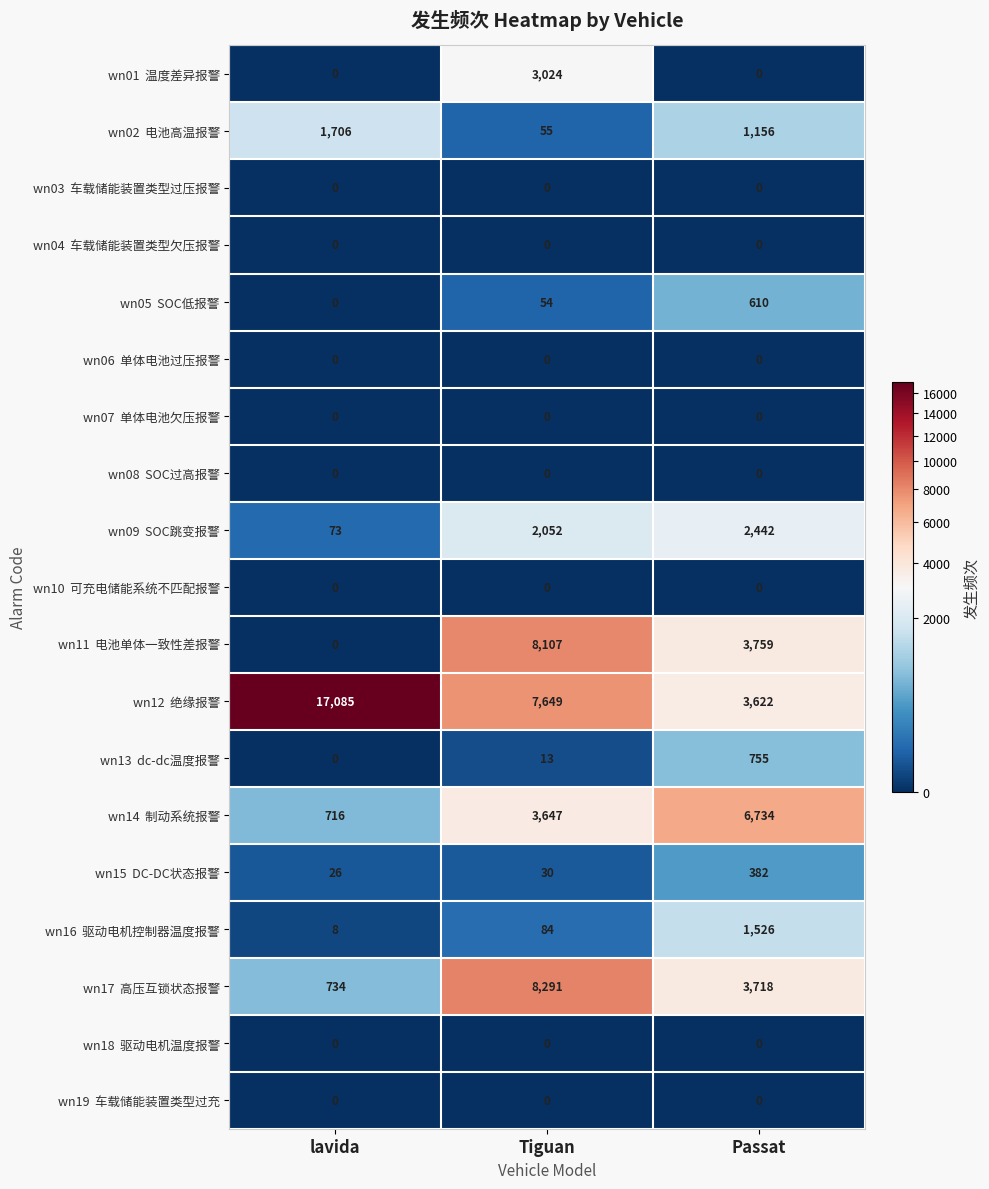

What is the difference between the highest and lowest values at Tiguan?

8291